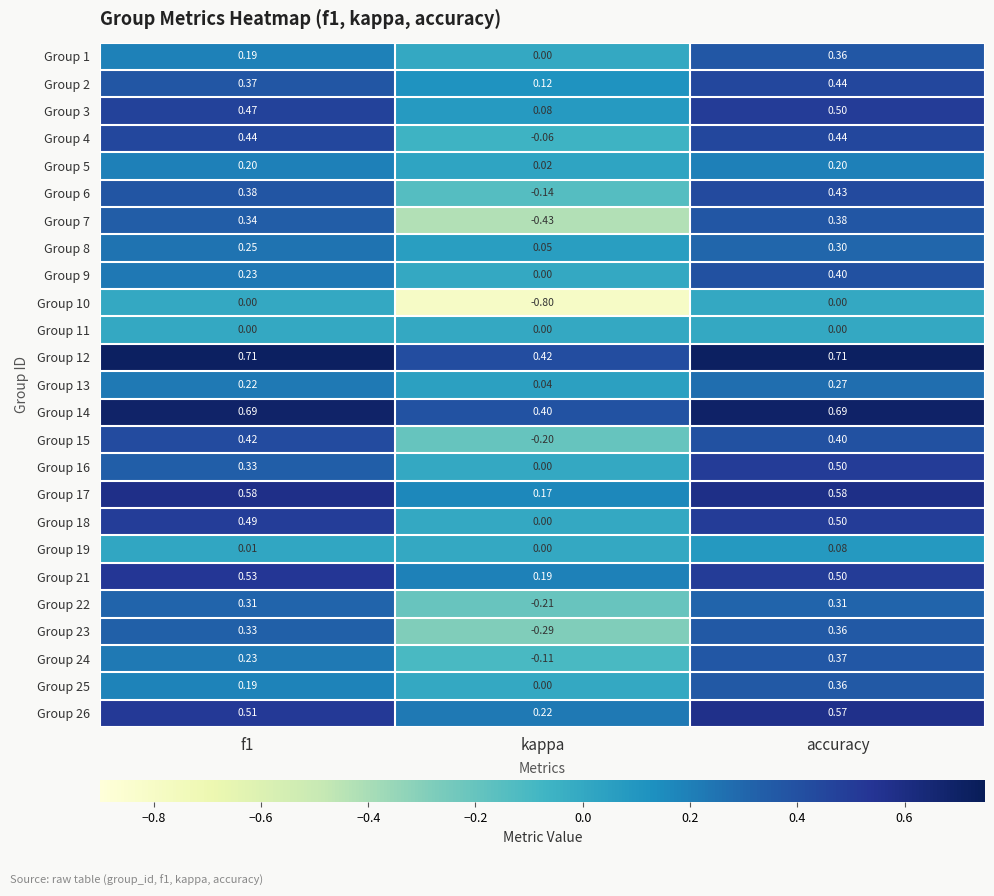

At how many categories does at least one series exceed 0?

3